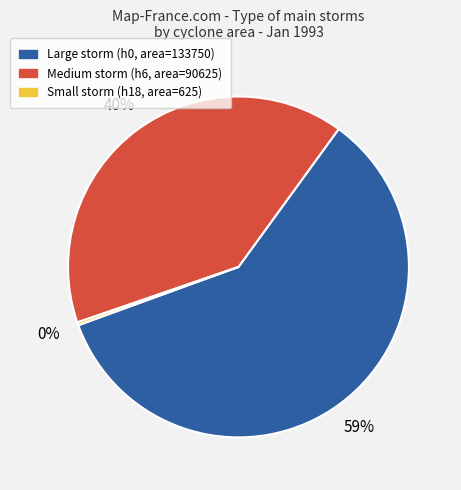

How many segments does this pie chart have?

3